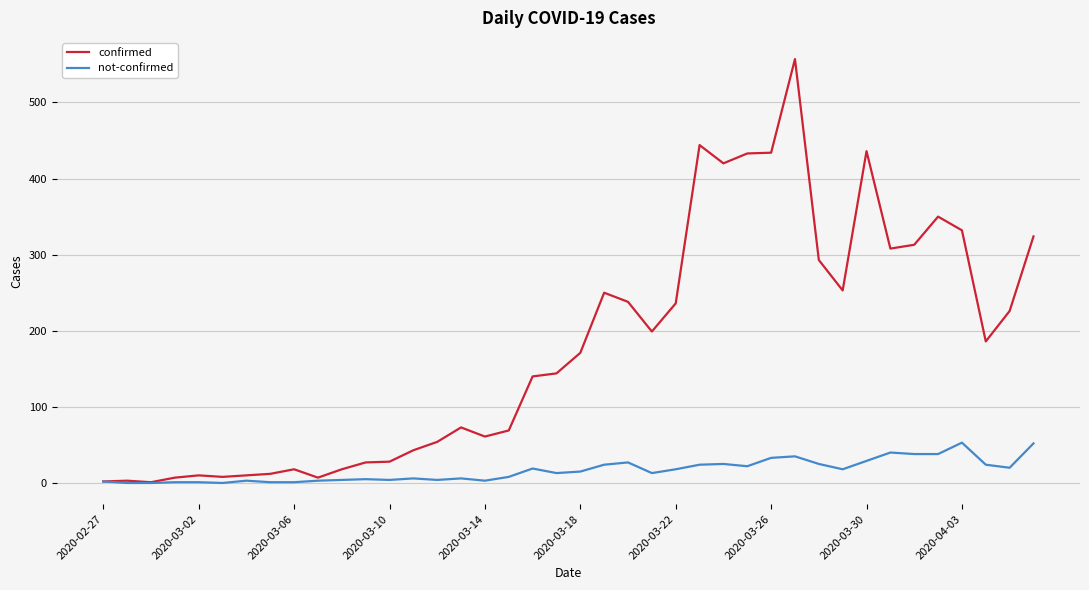

What is the greatest value displayed?

557